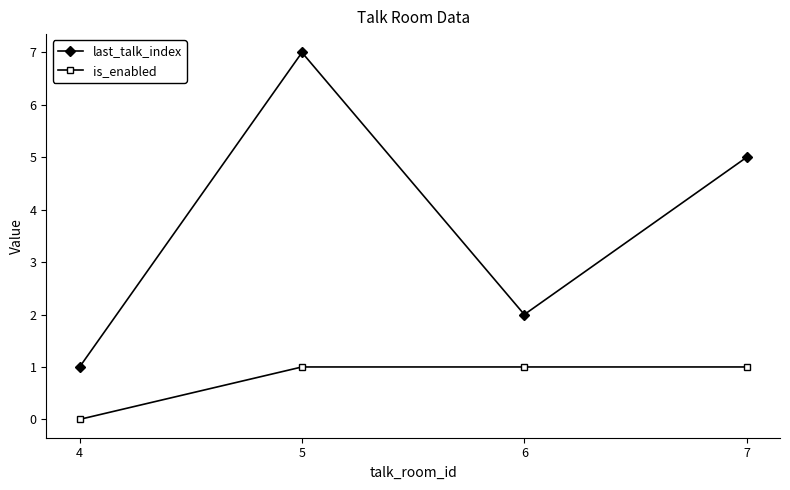

Is the value of last_talk_index at 5 greater than the value of is_enabled at 6?

Yes